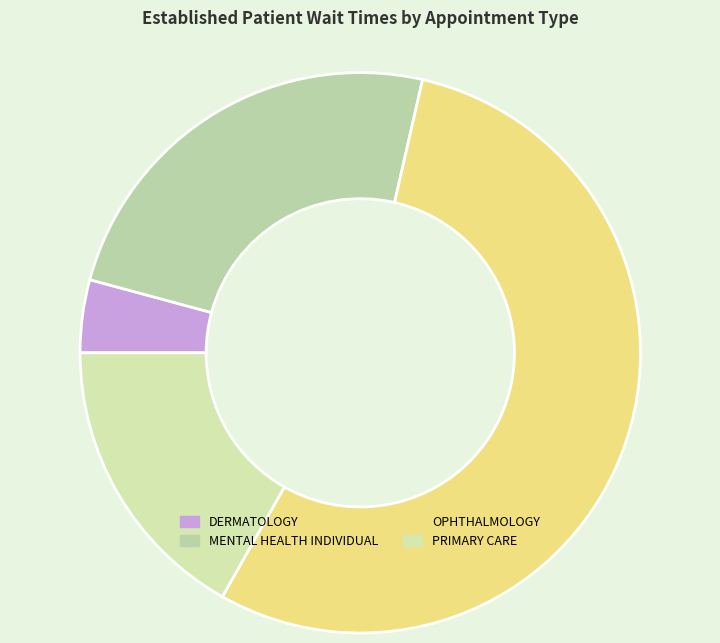

The DERMATOLOGY slice represents 1% of the pie. True or false?

False